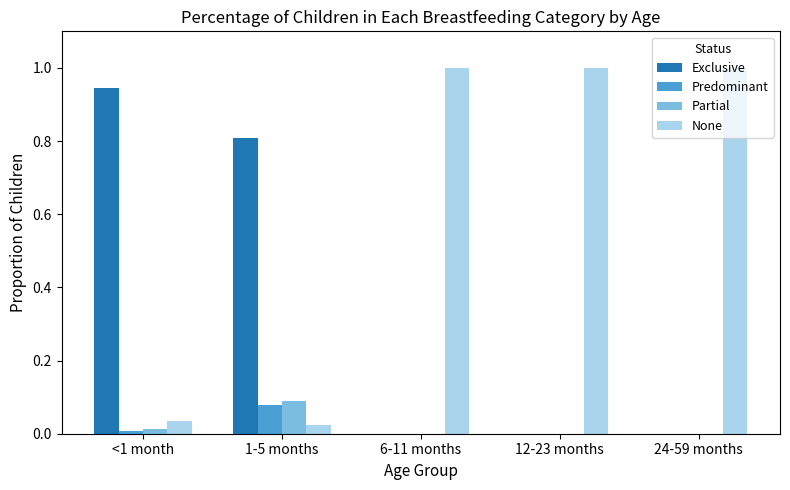

Does the chart contain stacked bars?

No